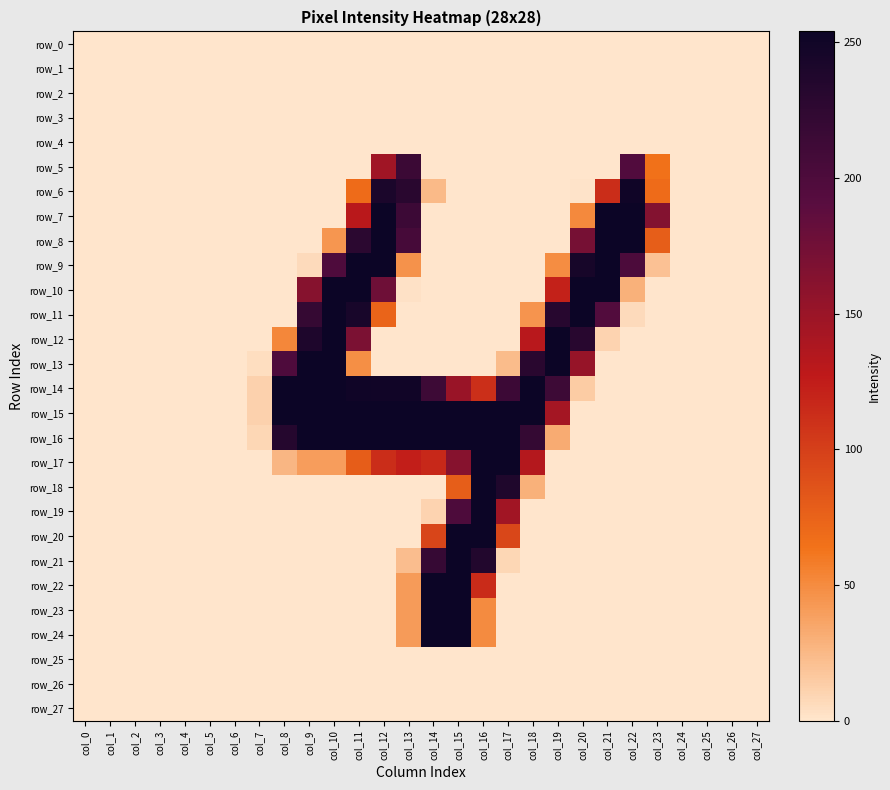

Which series has the widest spread of values?

row_7